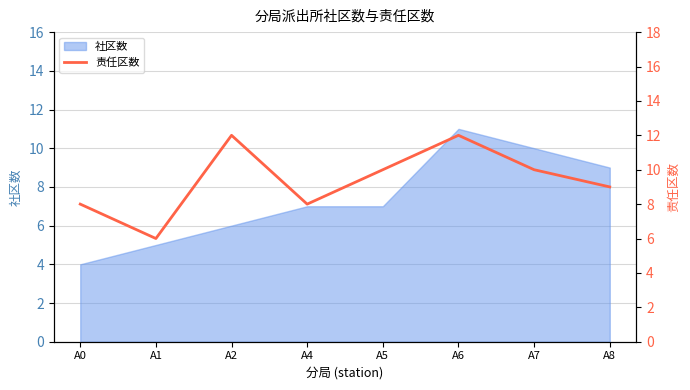

What is the value of the 8th point from the left?

9